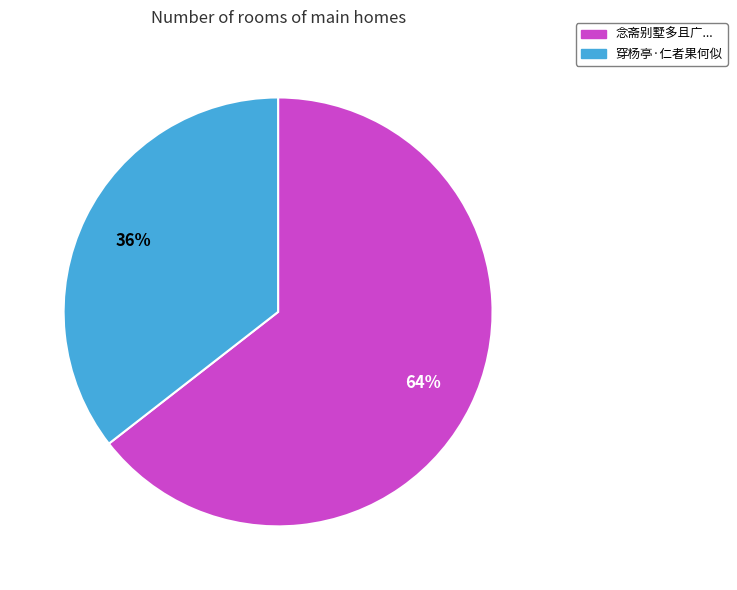

Do 念斋别墅多且广... and 穿杨亭·仁者果何似 together represent more than half of the pie?

Yes